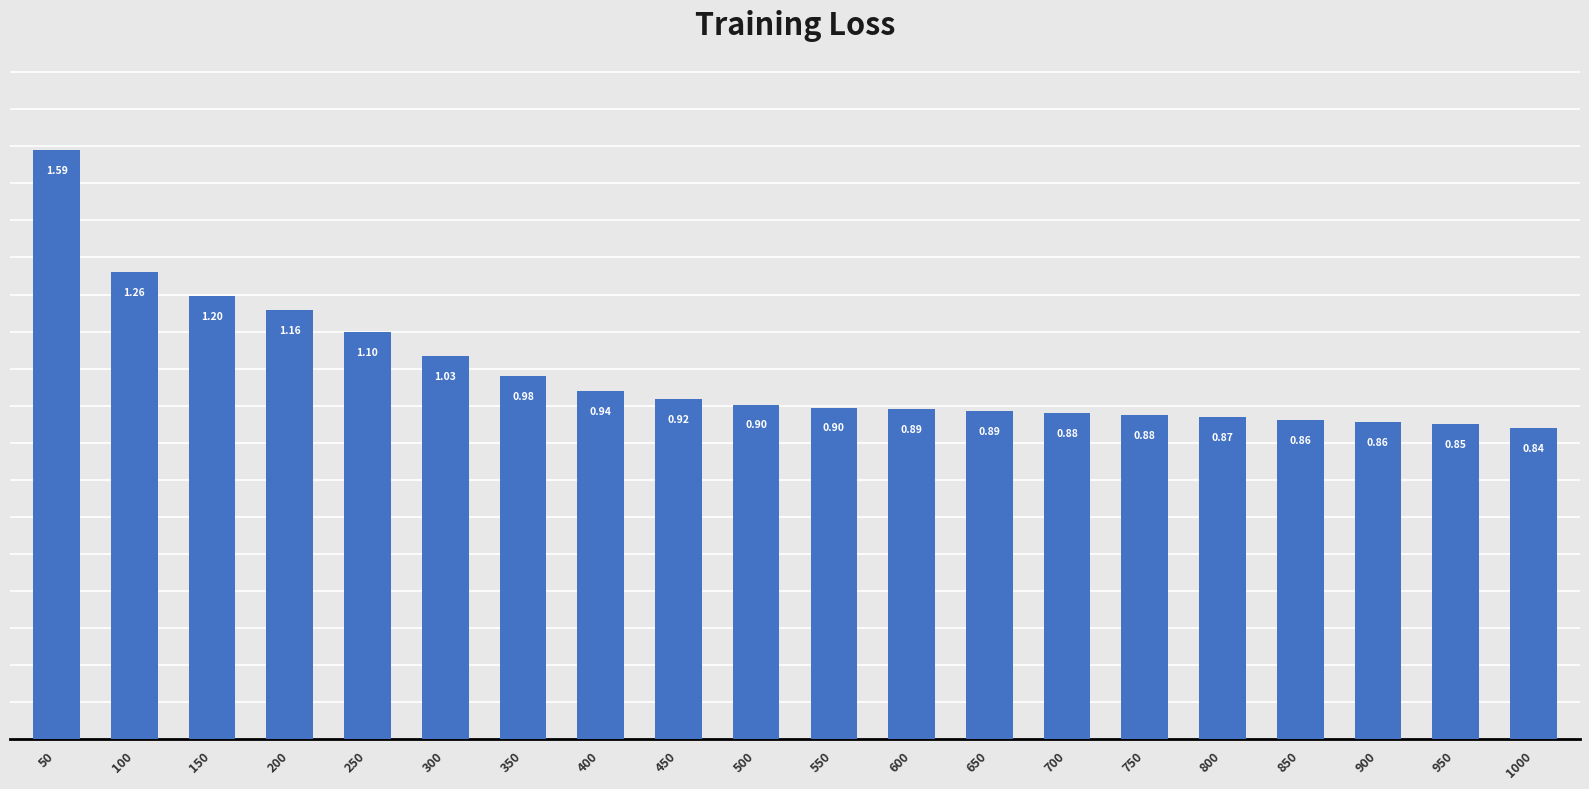

Does the chart contain stacked bars?

No